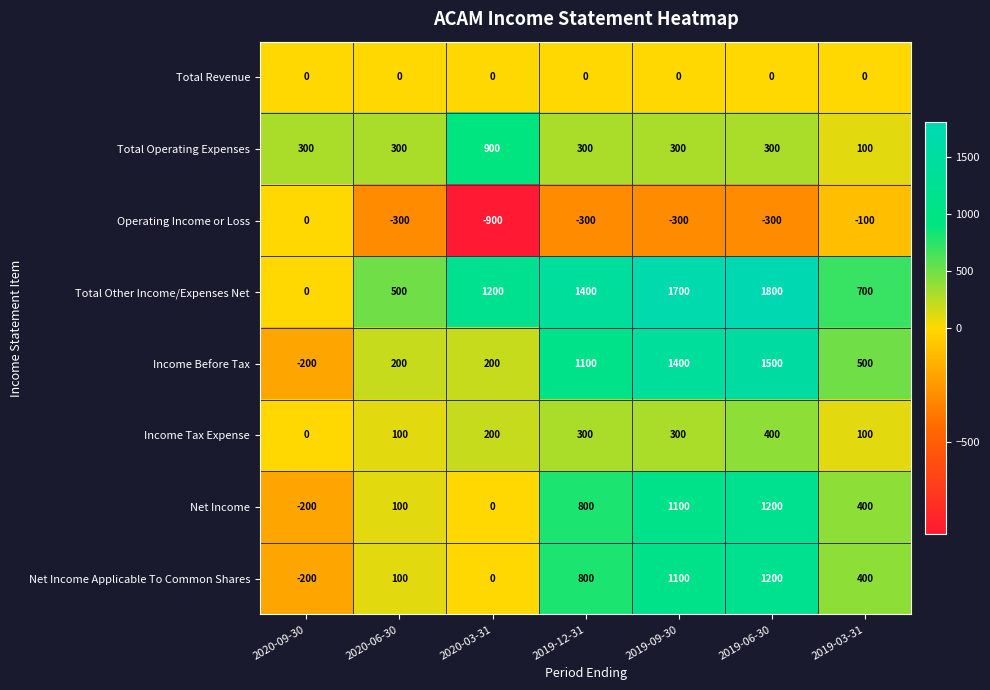

What is the average value of the Total Operating Expenses series?

357